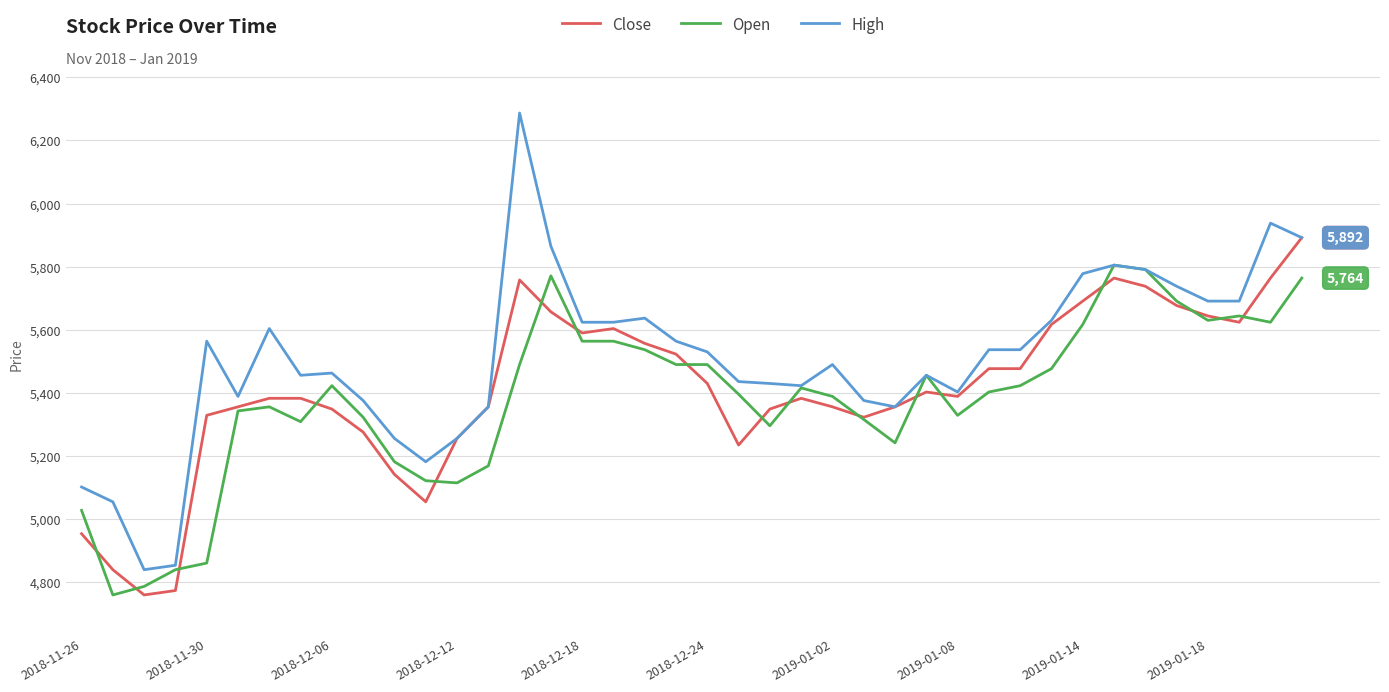

What is the greatest value displayed?

6287